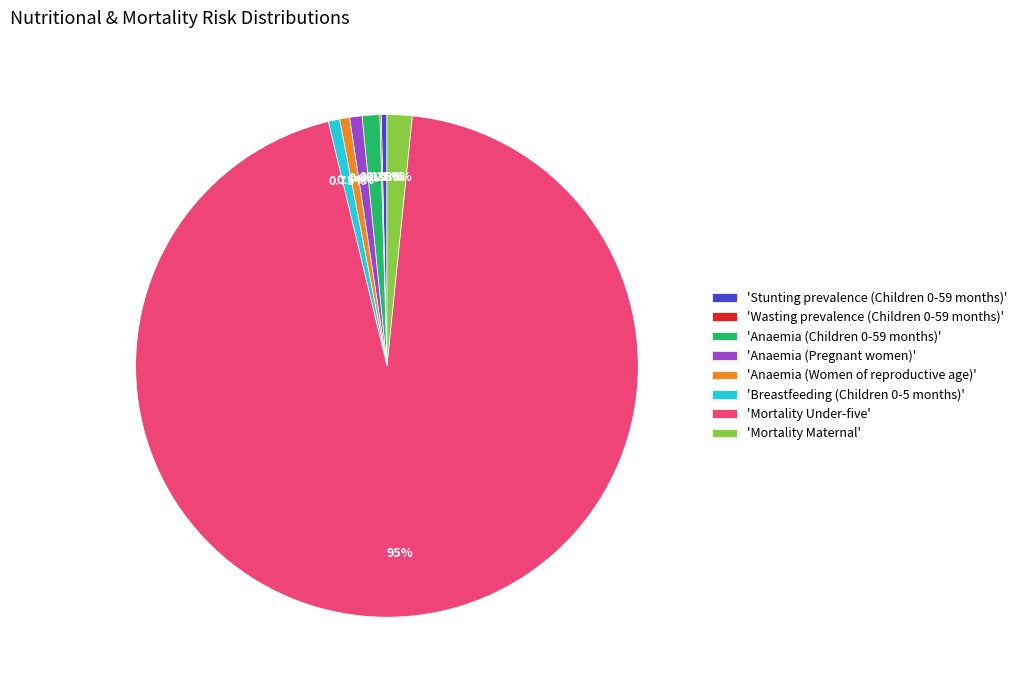

Which category accounts for the majority?

'Mortality Under-five'